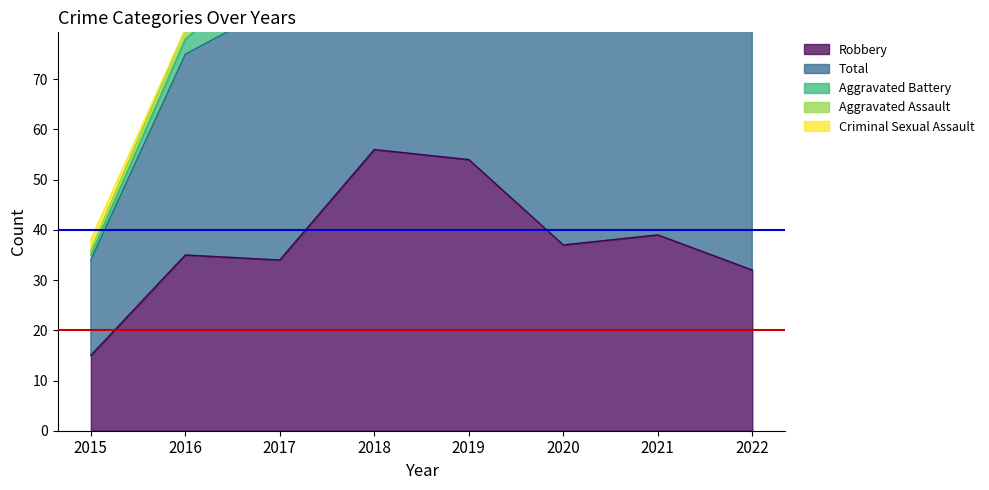

Rank the series by their maximum value, from lowest to highest.

Criminal Sexual Assault, Aggravated Assault, Aggravated Battery, Robbery, Total